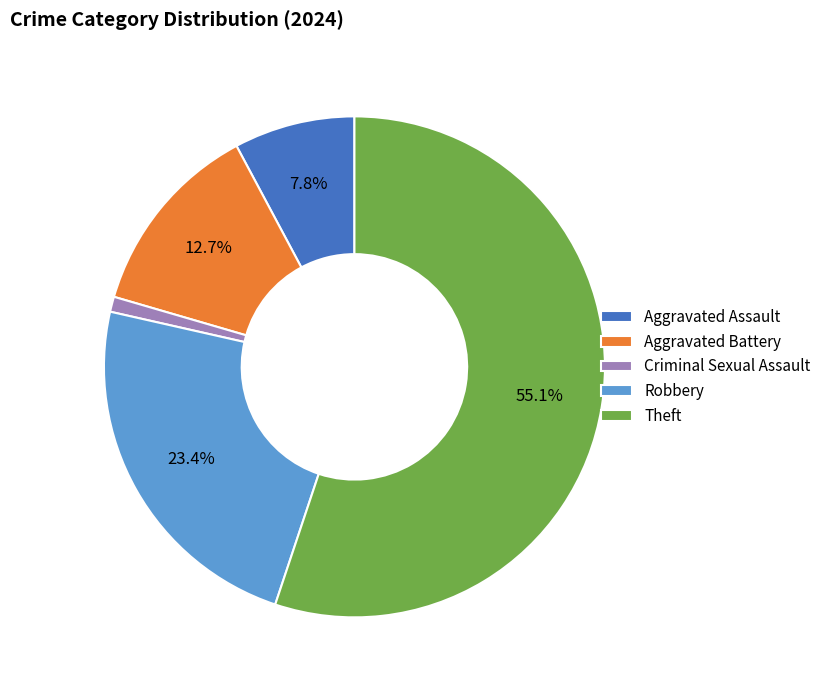

Do Aggravated Assault and Aggravated Battery together represent more than half of the pie?

No